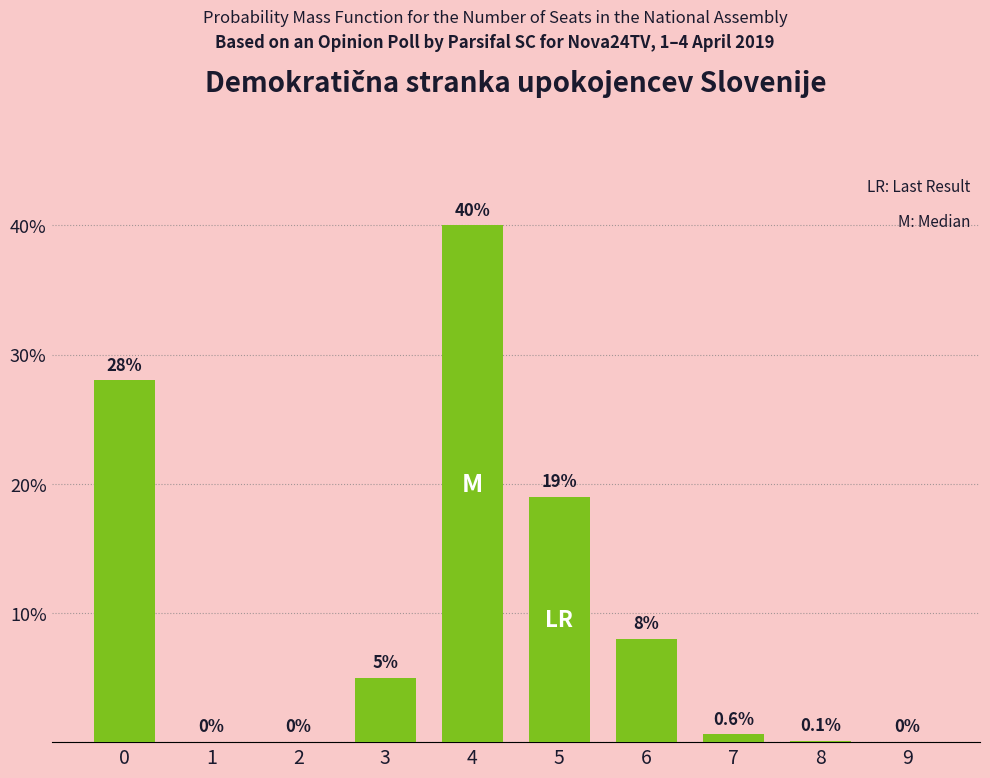

What is the sum of the values at 5 and 6?

27.0